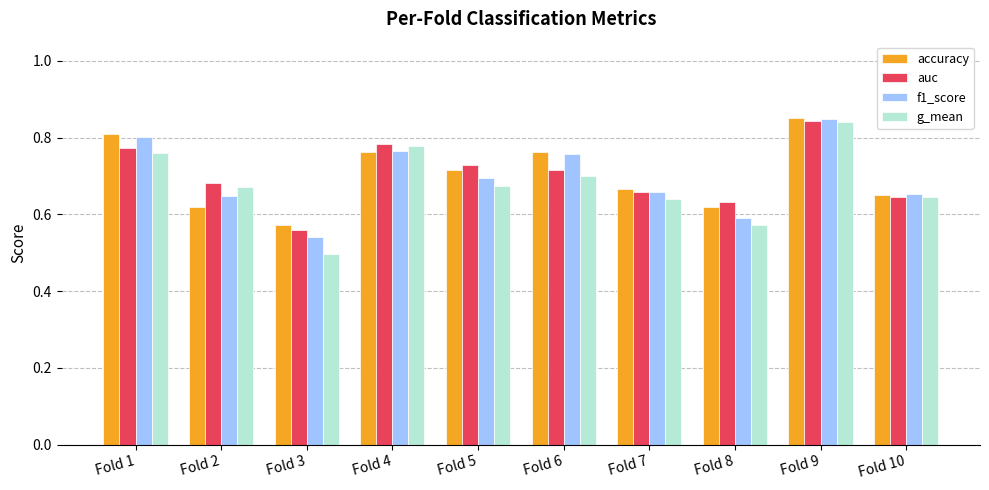

At how many categories does at least one series exceed 0?

10